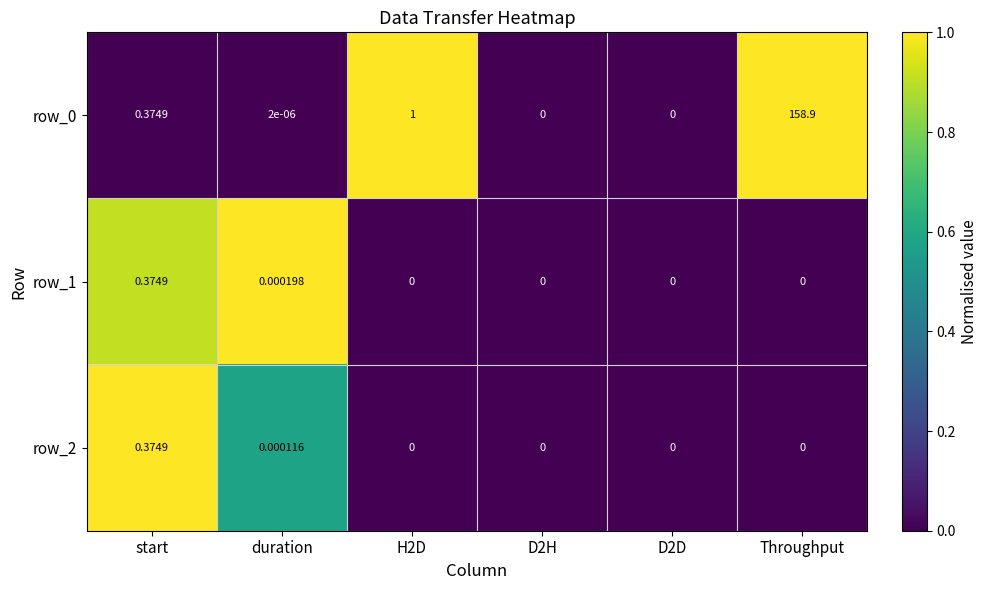

The row_0 series shows 1.4 at H2D. True or false?

False